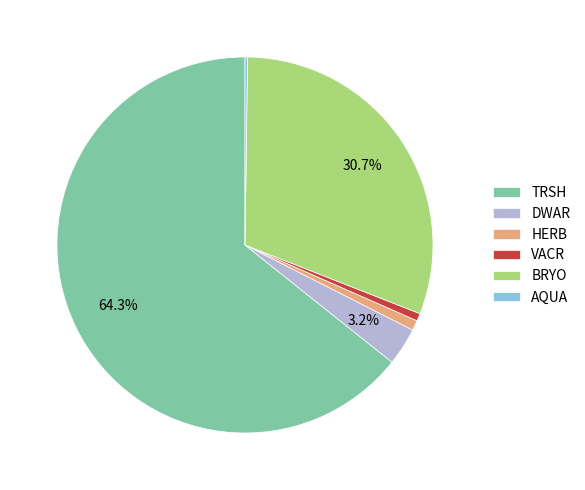

Between DWAR and HERB, which is larger?

DWAR